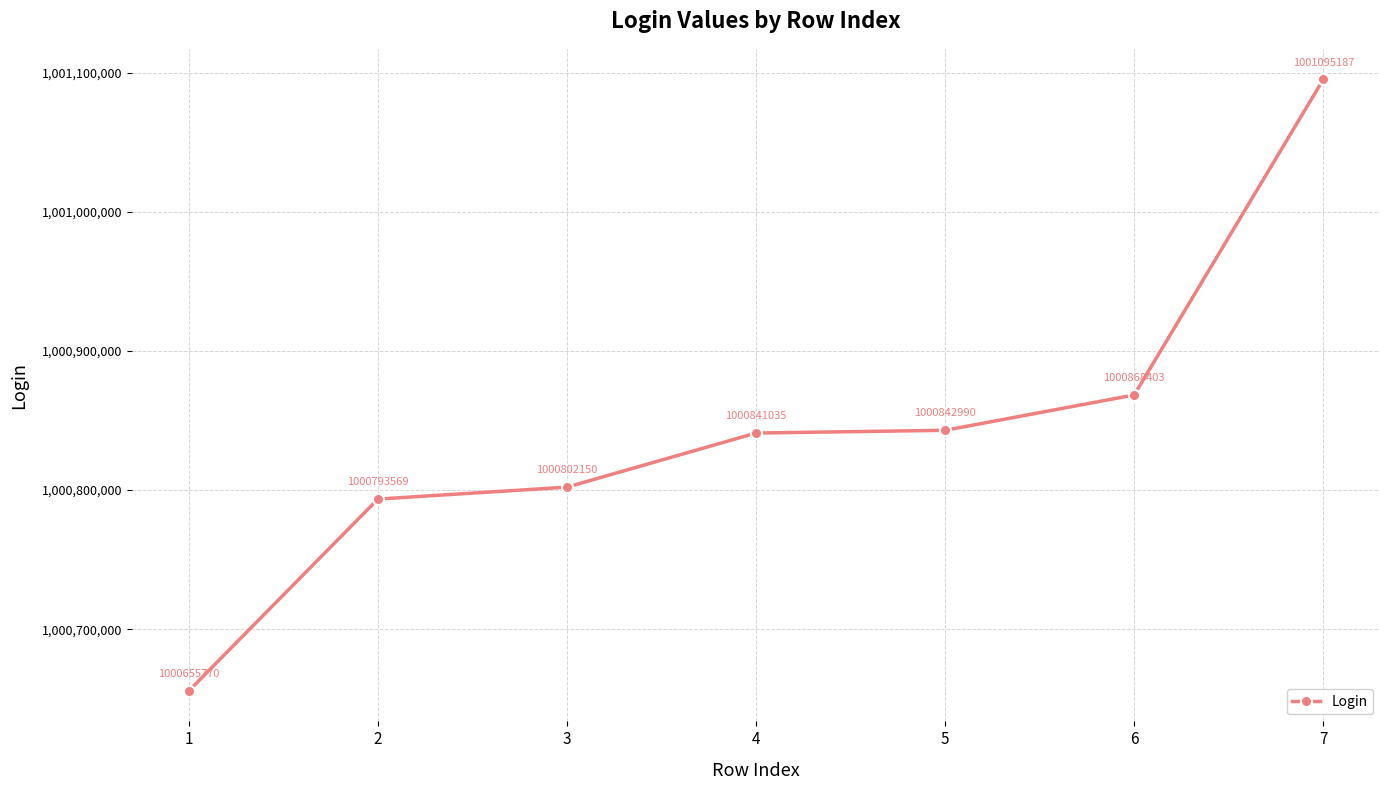

Is it true that the value at 4 is 1534901815?

False